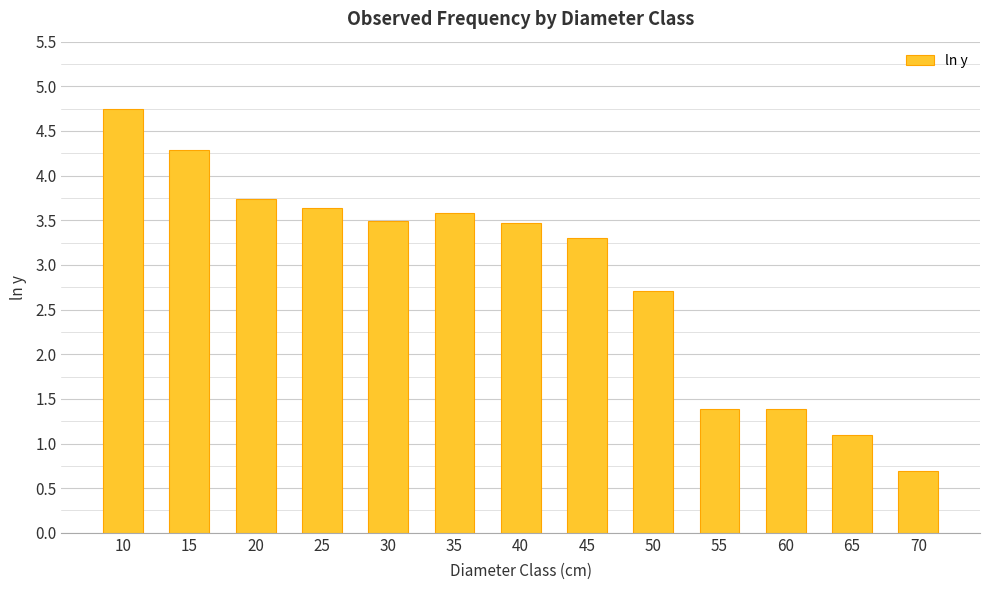

Reading left to right, extract all data points from this chart.

4.7	4.3	3.7	3.6	3.5	3.6	3.5	3.3	2.7	1.4	1.4	1.1	0.7